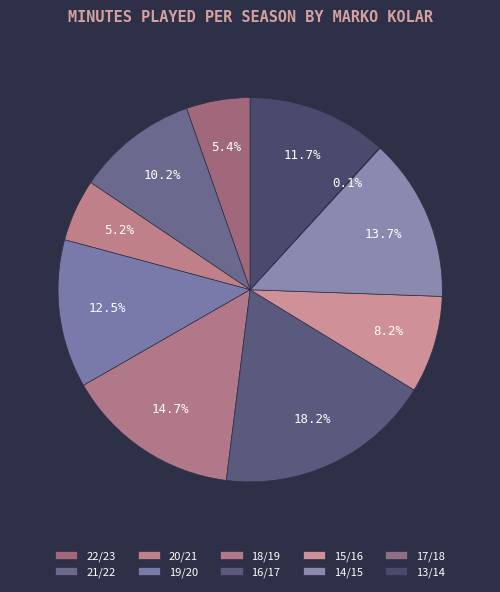

Combined, what portion of the pie is 20/21 and 15/16?

13.4%